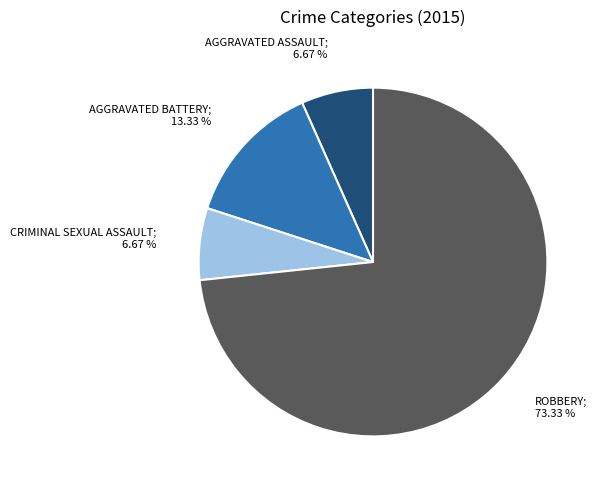

Is there any slice that represents more than half of the pie?

Yes